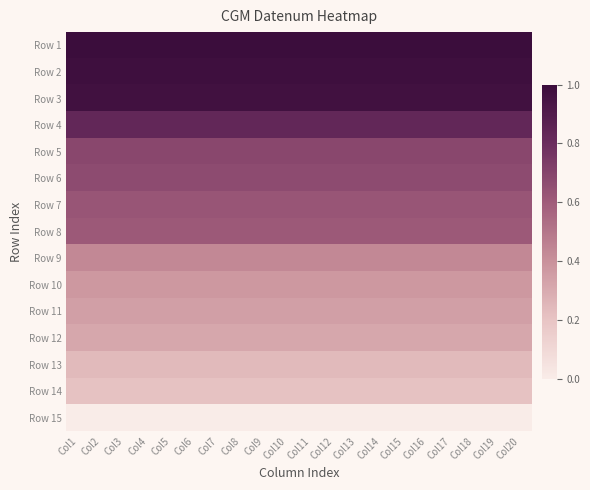

Reading left to right, list all the values displayed in this chart.

Row 1: Col1=1.0	Col2=1.0	Col3=1.0	Col4=1.0	Col5=1.0	Col6=1.0	Col7=1.0	Col8=1.0	Col9=1.0	Col10=1.0	Col11=1.0	Col12=1.0	Col13=1.0	Col14=1.0	Col15=1.0	Col16=1.0	Col17=1.0	Col18=1.0	Col19=1.0	Col20=1.0
Row 2: Col1=1.0	Col2=1.0	Col3=1.0	Col4=1.0	Col5=1.0	Col6=1.0	Col7=1.0	Col8=1.0	Col9=1.0	Col10=1.0	Col11=1.0	Col12=1.0	Col13=1.0	Col14=1.0	Col15=1.0	Col16=1.0	Col17=1.0	Col18=1.0	Col19=1.0	Col20=1.0
Row 3: Col1=1.0	Col2=1.0	Col3=1.0	Col4=1.0	Col5=1.0	Col6=1.0	Col7=1.0	Col8=1.0	Col9=1.0	Col10=1.0	Col11=1.0	Col12=1.0	Col13=1.0	Col14=1.0	Col15=1.0	Col16=1.0	Col17=1.0	Col18=1.0	Col19=1.0	Col20=1.0
Row 4: Col1=0.8	Col2=0.8	Col3=0.8	Col4=0.8	Col5=0.8	Col6=0.8	Col7=0.8	Col8=0.8	Col9=0.8	Col10=0.8	Col11=0.8	Col12=0.8	Col13=0.8	Col14=0.8	Col15=0.8	Col16=0.8	Col17=0.8	Col18=0.8	Col19=0.8	Col20=0.8
Row 5: Col1=0.7	Col2=0.7	Col3=0.7	Col4=0.7	Col5=0.7	Col6=0.7	Col7=0.7	Col8=0.7	Col9=0.7	Col10=0.7	Col11=0.7	Col12=0.7	Col13=0.7	Col14=0.7	Col15=0.7	Col16=0.7	Col17=0.7	Col18=0.7	Col19=0.7	Col20=0.7
Row 6: Col1=0.7	Col2=0.7	Col3=0.7	Col4=0.7	Col5=0.7	Col6=0.7	Col7=0.7	Col8=0.7	Col9=0.7	Col10=0.7	Col11=0.7	Col12=0.7	Col13=0.7	Col14=0.7	Col15=0.7	Col16=0.7	Col17=0.7	Col18=0.7	Col19=0.7	Col20=0.7
Row 7: Col1=0.6	Col2=0.6	Col3=0.6	Col4=0.6	Col5=0.6	Col6=0.6	Col7=0.6	Col8=0.6	Col9=0.6	Col10=0.6	Col11=0.6	Col12=0.6	Col13=0.6	Col14=0.6	Col15=0.6	Col16=0.6	Col17=0.6	Col18=0.6	Col19=0.6	Col20=0.6
Row 8: Col1=0.6	Col2=0.6	Col3=0.6	Col4=0.6	Col5=0.6	Col6=0.6	Col7=0.6	Col8=0.6	Col9=0.6	Col10=0.6	Col11=0.6	Col12=0.6	Col13=0.6	Col14=0.6	Col15=0.6	Col16=0.6	Col17=0.6	Col18=0.6	Col19=0.6	Col20=0.6
Row 9: Col1=0.4	Col2=0.4	Col3=0.4	Col4=0.4	Col5=0.4	Col6=0.4	Col7=0.4	Col8=0.4	Col9=0.4	Col10=0.4	Col11=0.4	Col12=0.4	Col13=0.4	Col14=0.4	Col15=0.4	Col16=0.4	Col17=0.4	Col18=0.4	Col19=0.4	Col20=0.4
Row 10: Col1=0.4	Col2=0.4	Col3=0.4	Col4=0.4	Col5=0.4	Col6=0.4	Col7=0.4	Col8=0.4	Col9=0.4	Col10=0.4	Col11=0.4	Col12=0.4	Col13=0.4	Col14=0.4	Col15=0.4	Col16=0.4	Col17=0.4	Col18=0.4	Col19=0.4	Col20=0.4
Row 11: Col1=0.3	Col2=0.3	Col3=0.3	Col4=0.3	Col5=0.3	Col6=0.3	Col7=0.3	Col8=0.3	Col9=0.3	Col10=0.3	Col11=0.3	Col12=0.3	Col13=0.3	Col14=0.3	Col15=0.3	Col16=0.3	Col17=0.3	Col18=0.3	Col19=0.3	Col20=0.3
Row 12: Col1=0.3	Col2=0.3	Col3=0.3	Col4=0.3	Col5=0.3	Col6=0.3	Col7=0.3	Col8=0.3	Col9=0.3	Col10=0.3	Col11=0.3	Col12=0.3	Col13=0.3	Col14=0.3	Col15=0.3	Col16=0.3	Col17=0.3	Col18=0.3	Col19=0.3	Col20=0.3
Row 13: Col1=0.2	Col2=0.2	Col3=0.2	Col4=0.2	Col5=0.2	Col6=0.2	Col7=0.2	Col8=0.2	Col9=0.2	Col10=0.2	Col11=0.2	Col12=0.2	Col13=0.2	Col14=0.2	Col15=0.2	Col16=0.2	Col17=0.2	Col18=0.2	Col19=0.2	Col20=0.2
Row 14: Col1=0.2	Col2=0.2	Col3=0.2	Col4=0.2	Col5=0.2	Col6=0.2	Col7=0.2	Col8=0.2	Col9=0.2	Col10=0.2	Col11=0.2	Col12=0.2	Col13=0.2	Col14=0.2	Col15=0.2	Col16=0.2	Col17=0.2	Col18=0.2	Col19=0.2	Col20=0.2
Row 15: Col1=0.0	Col2=0.0	Col3=0.0	Col4=0.0	Col5=0.0	Col6=0.0	Col7=0.0	Col8=0.0	Col9=0.0	Col10=0.0	Col11=0.0	Col12=0.0	Col13=0.0	Col14=0.0	Col15=0.0	Col16=0.0	Col17=0.0	Col18=0.0	Col19=0.0	Col20=0.0